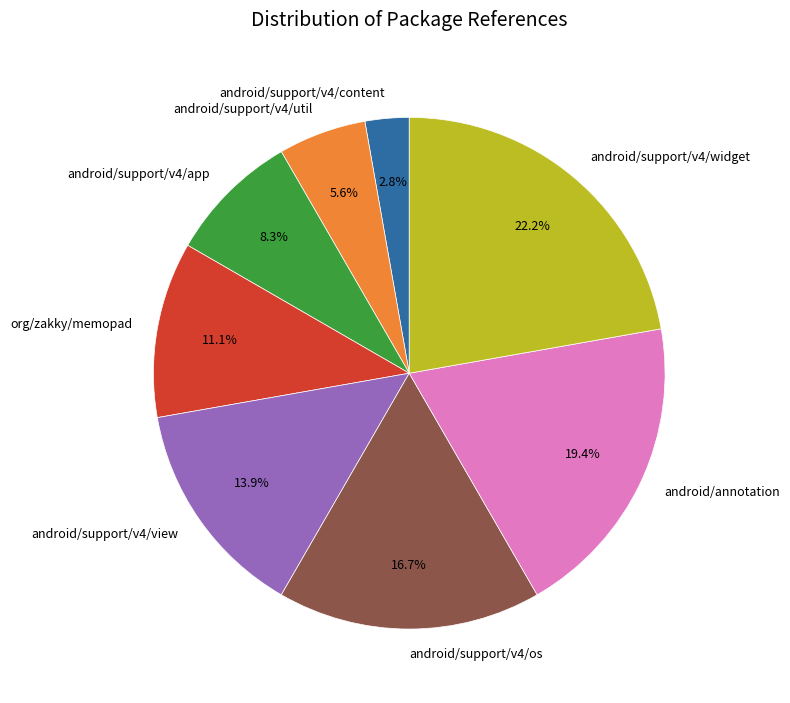

Between android/annotation and android/support/v4/os, which is larger?

android/annotation